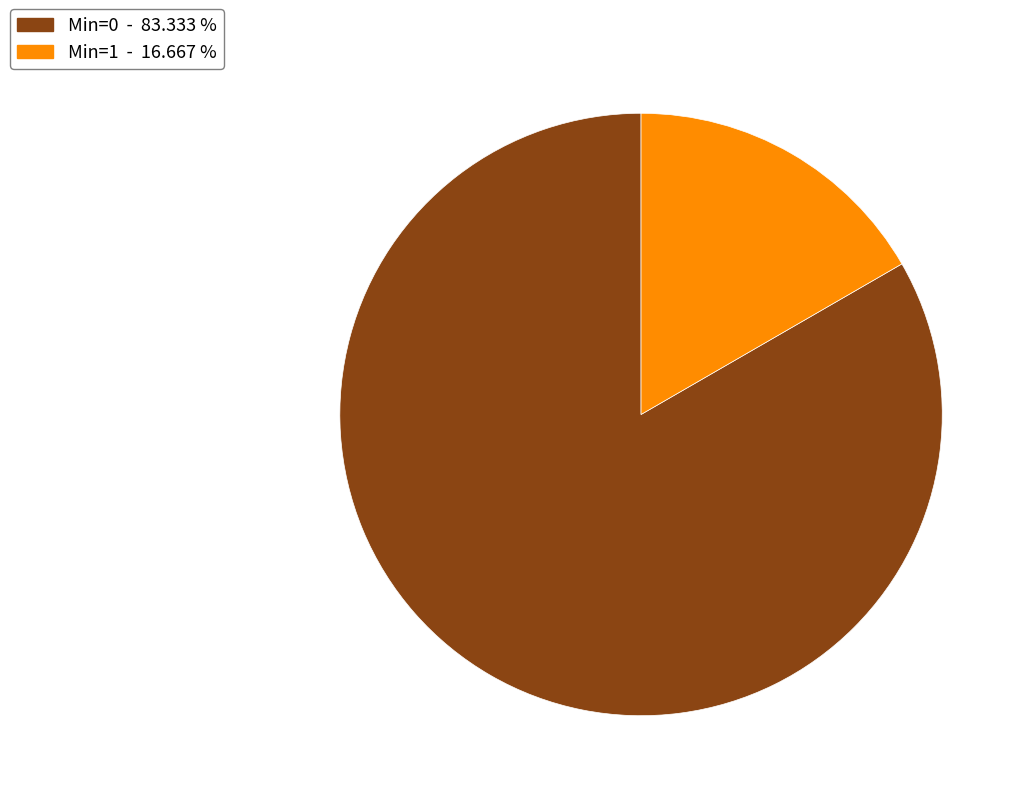

Which slice represents more than half of the pie?

Min=0 - 83.333 %